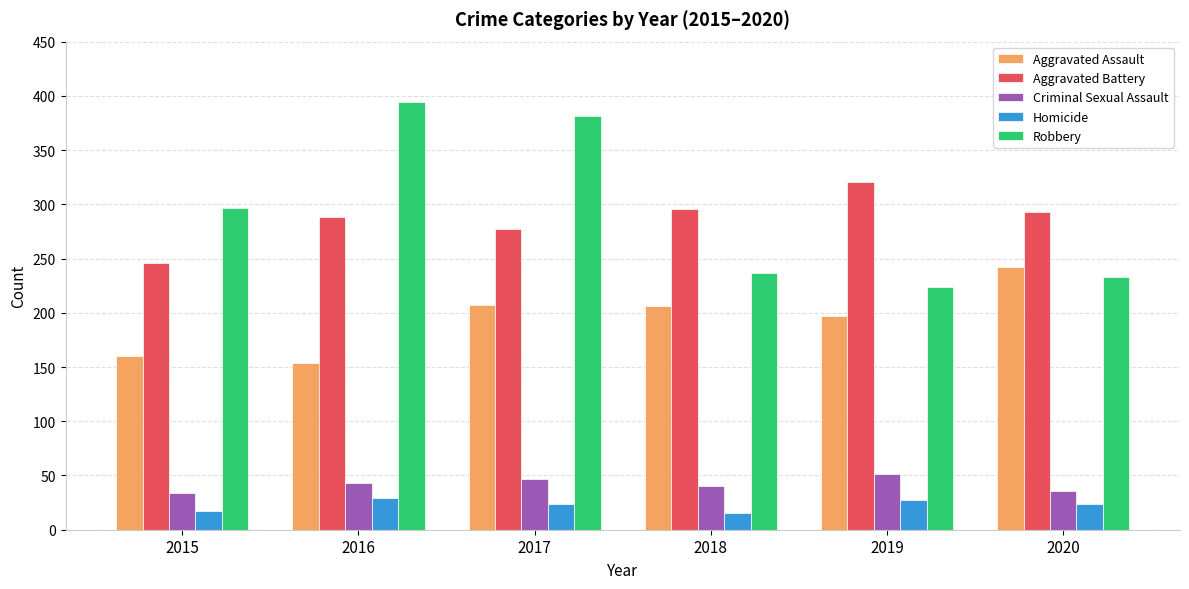

What value does the Aggravated Assault series have at 2019?

197